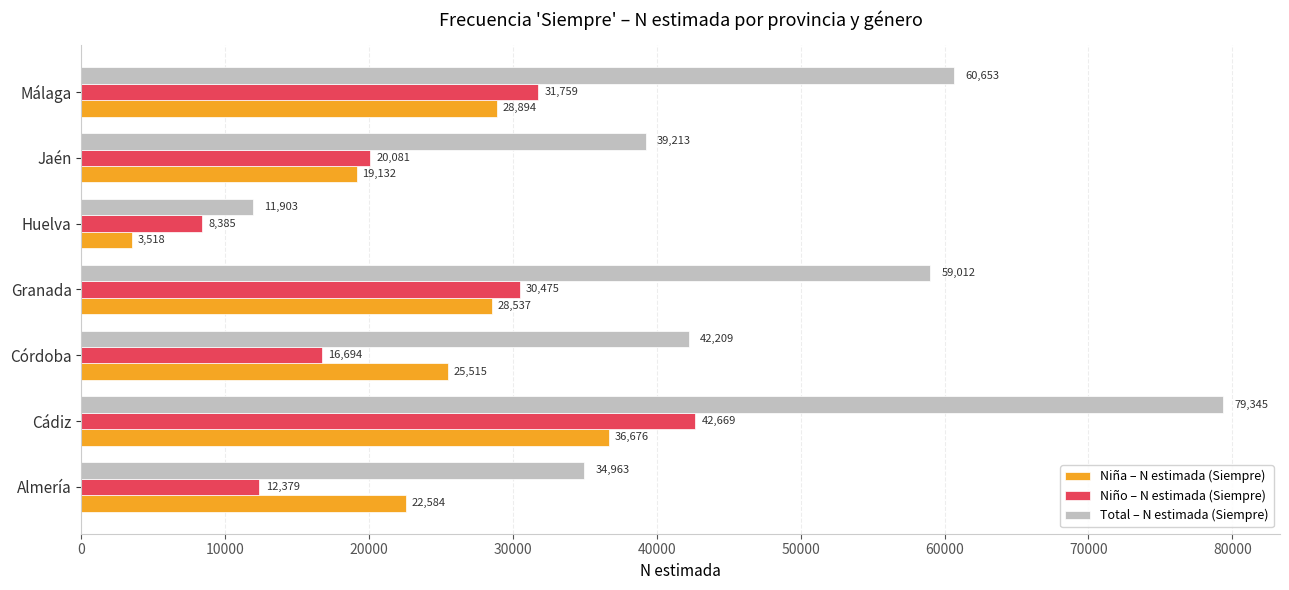

Which series has the largest total across all categories?

Total – N estimada (Siempre)